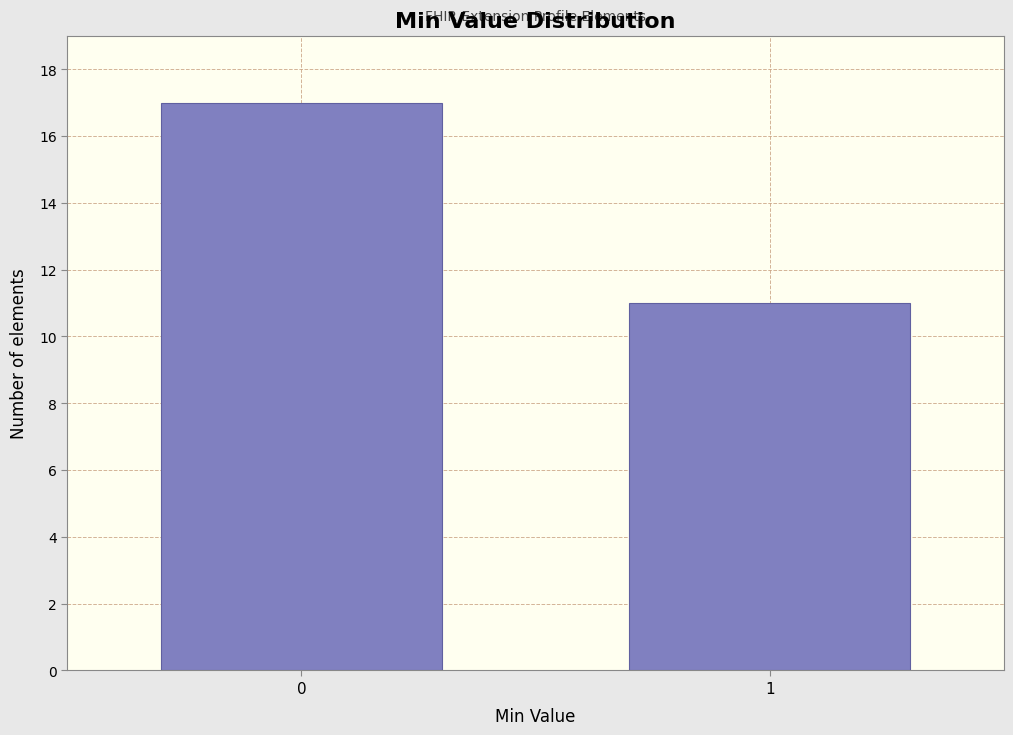

Reading left to right, what are all the values shown in this chart?

17	11